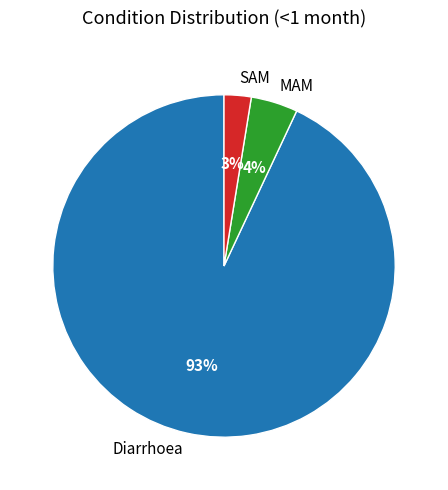

Is there any slice that represents more than half of the pie?

Yes